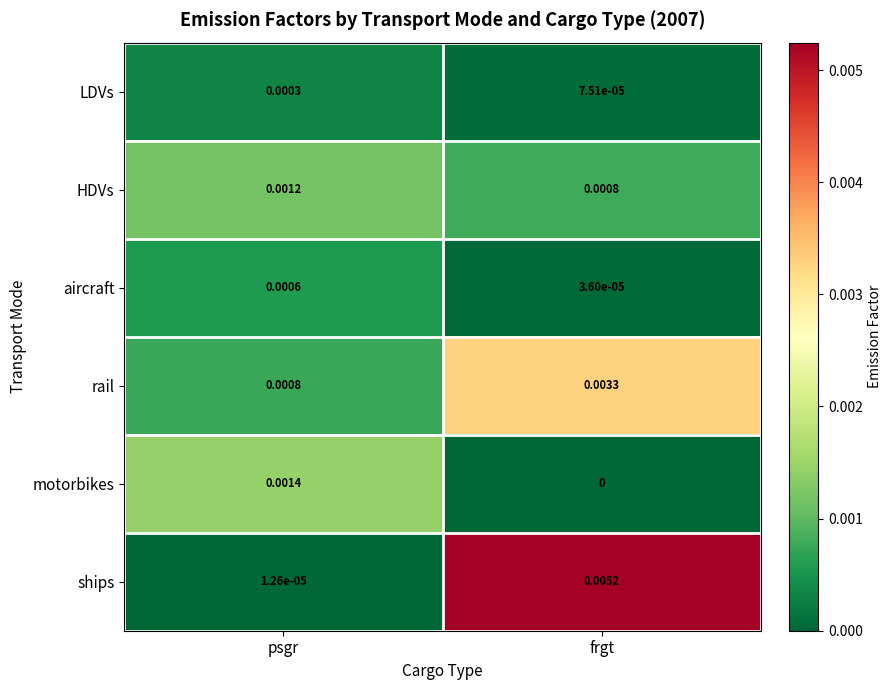

Which series changed the most between psgr and frgt?

ships